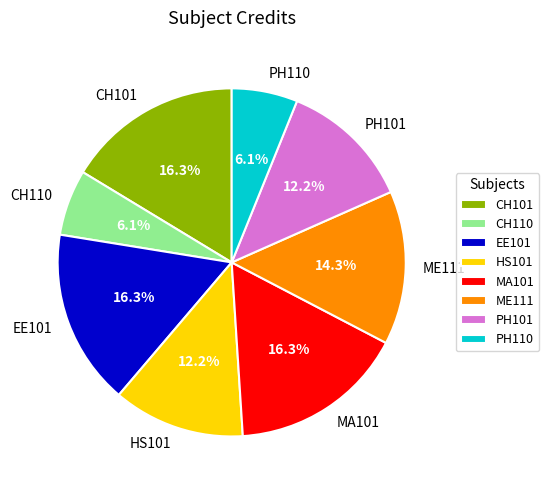

Combined, do CH101 and EE101 account for over 50%?

No